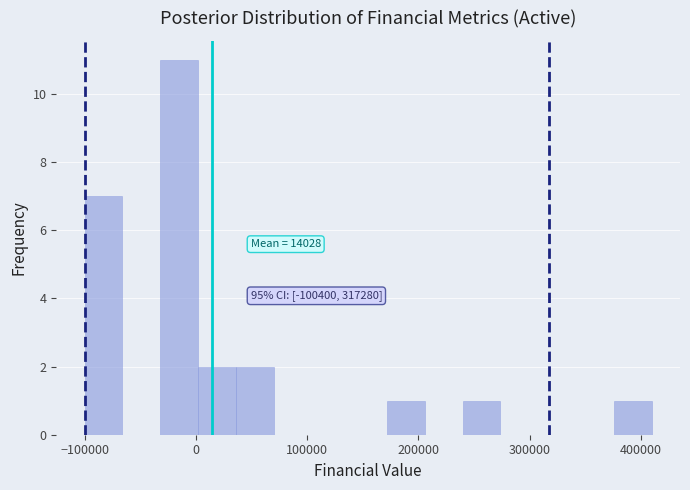

Read against the x-axis, roughly where is the centre of the tallest bar?

-20000